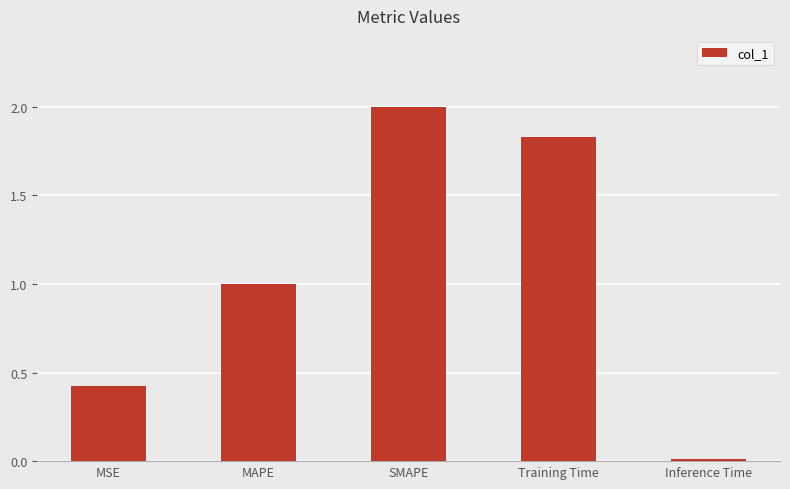

How many categories are shown in the chart?

5